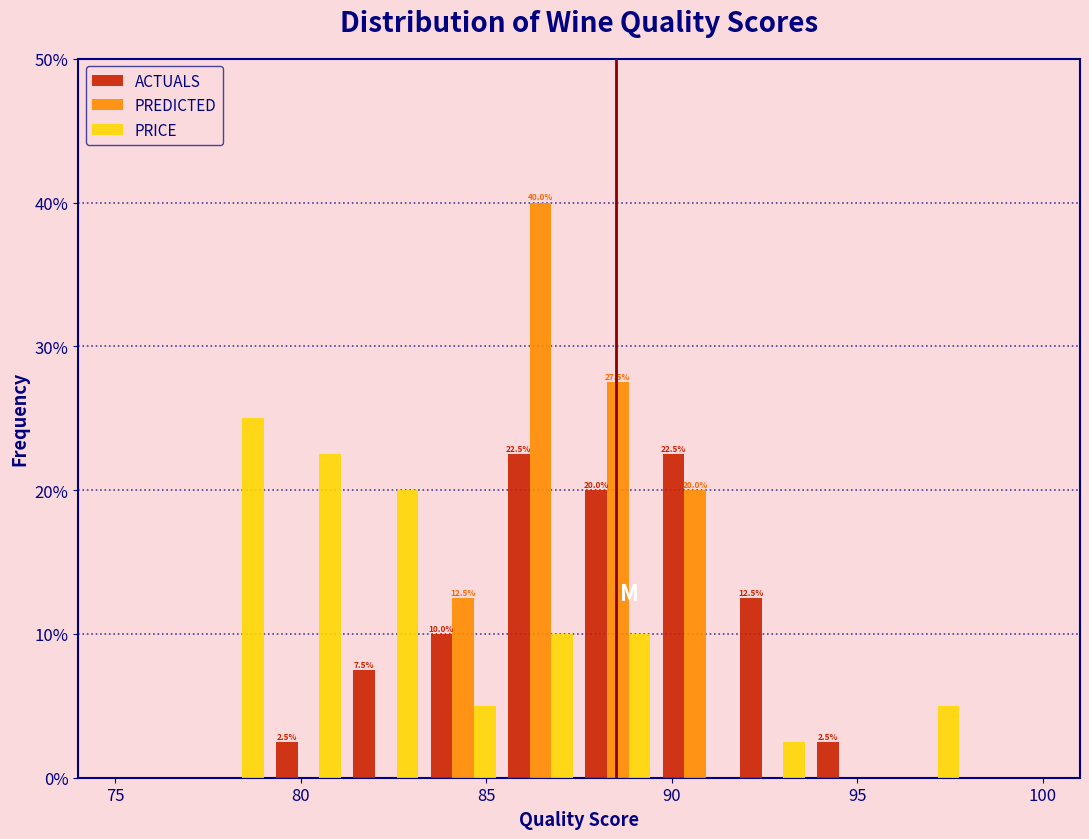

In the PREDICTED series, which range on the x-axis has the tallest bar?

85.5 to 87.5